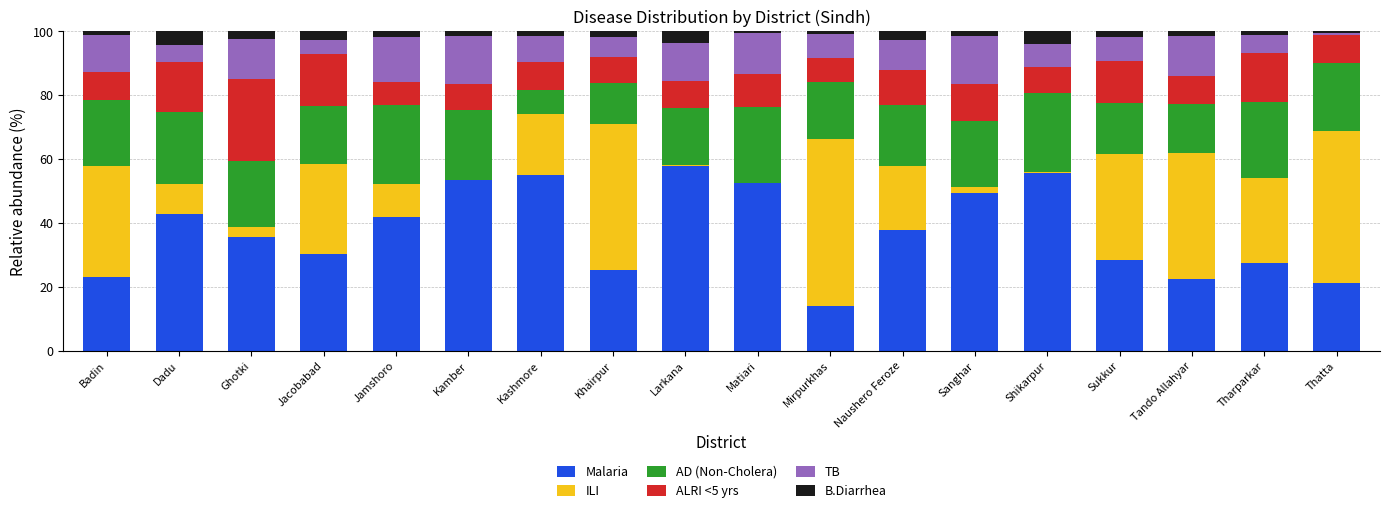

Does the chart contain stacked bars?

Yes